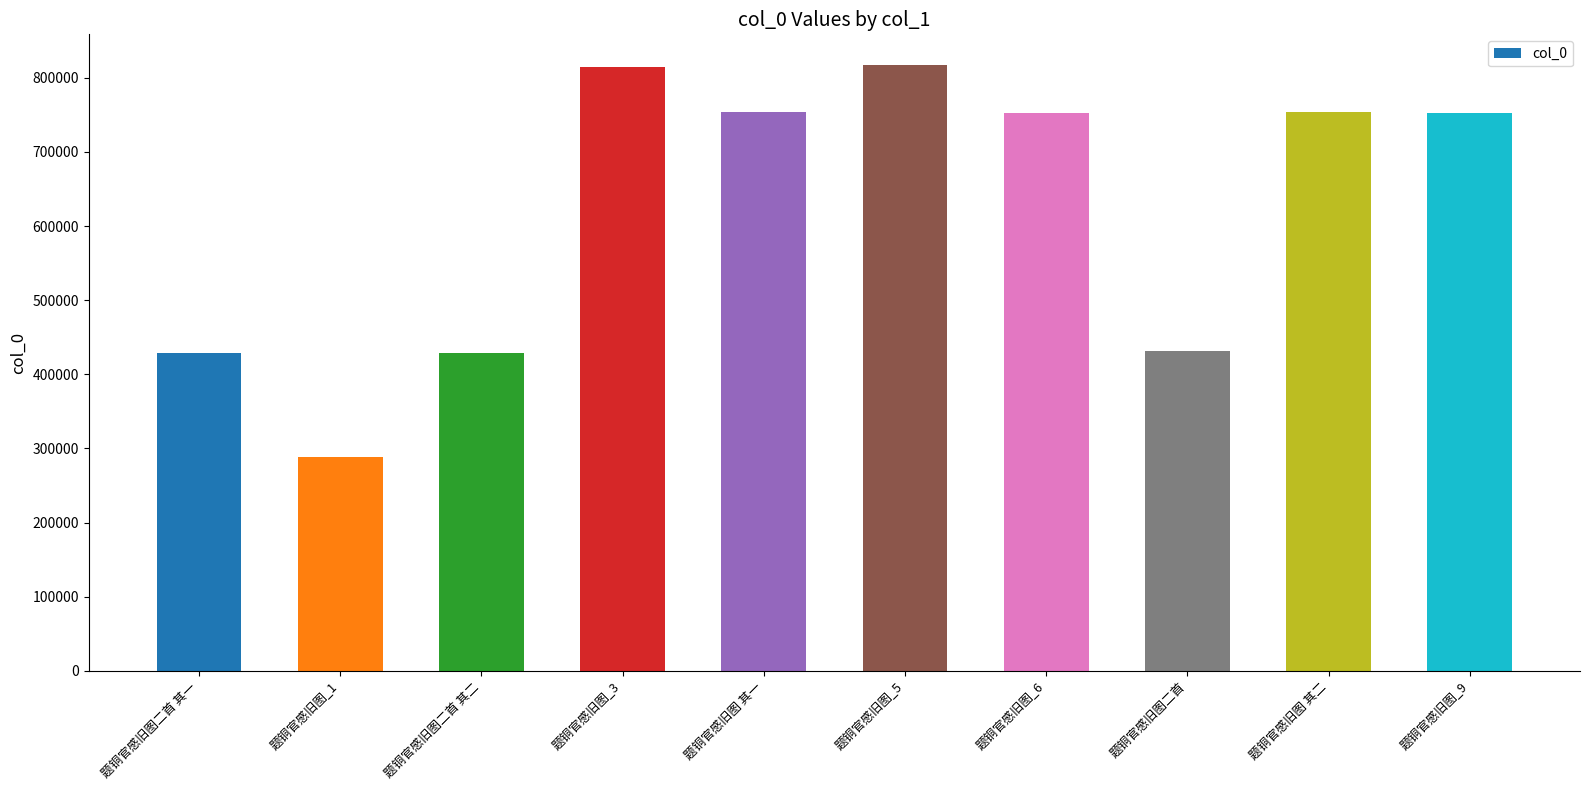

The value at 题铜官感旧图二首 其一 is 429105. True or false?

True